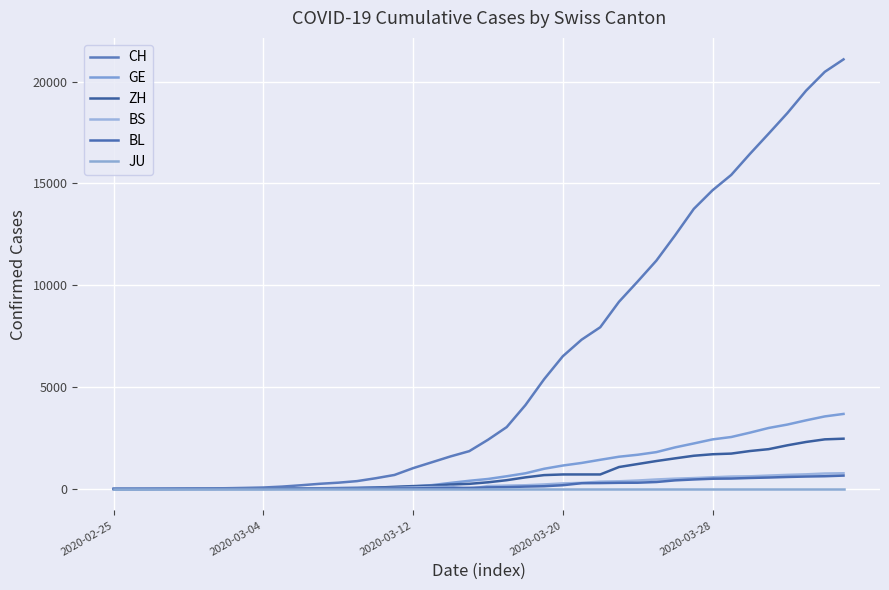

What are all the series names shown in the legend?

CH, GE, ZH, BS, BL, JU